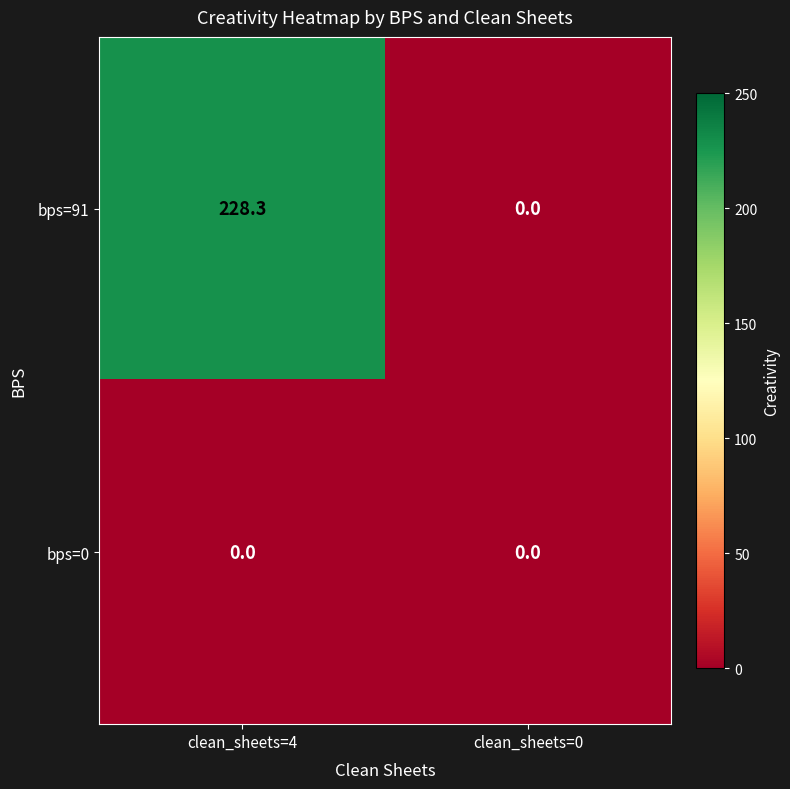

Reading left to right, list all the values displayed in this chart.

bps=91: clean_sheets=4=228.3	clean_sheets=0=0.0
bps=0: clean_sheets=4=0.0	clean_sheets=0=0.0